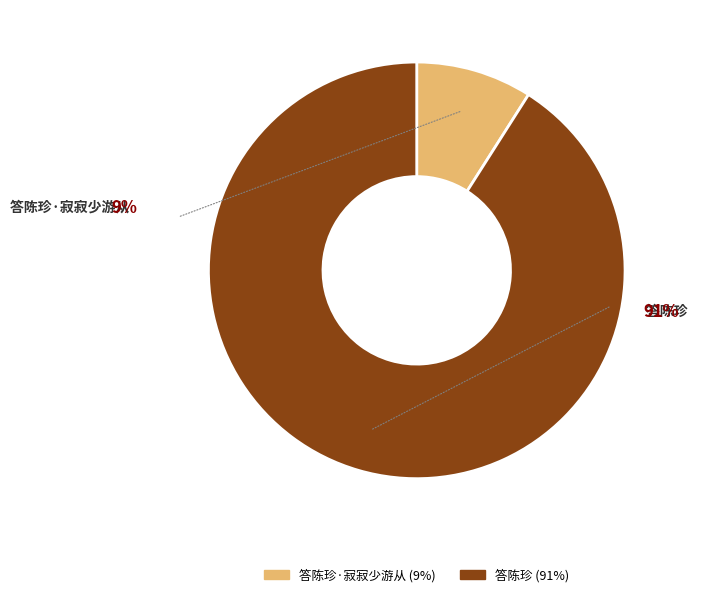

Is there a majority slice in this chart?

Yes